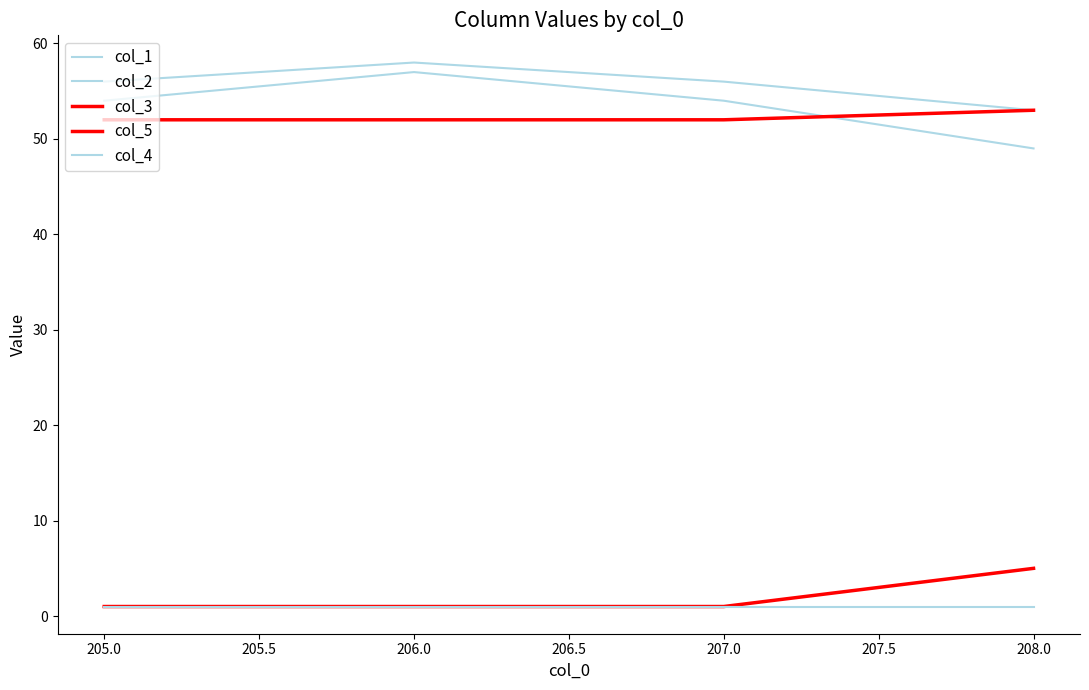

Does the chart display data point markers on the line(s)?

No